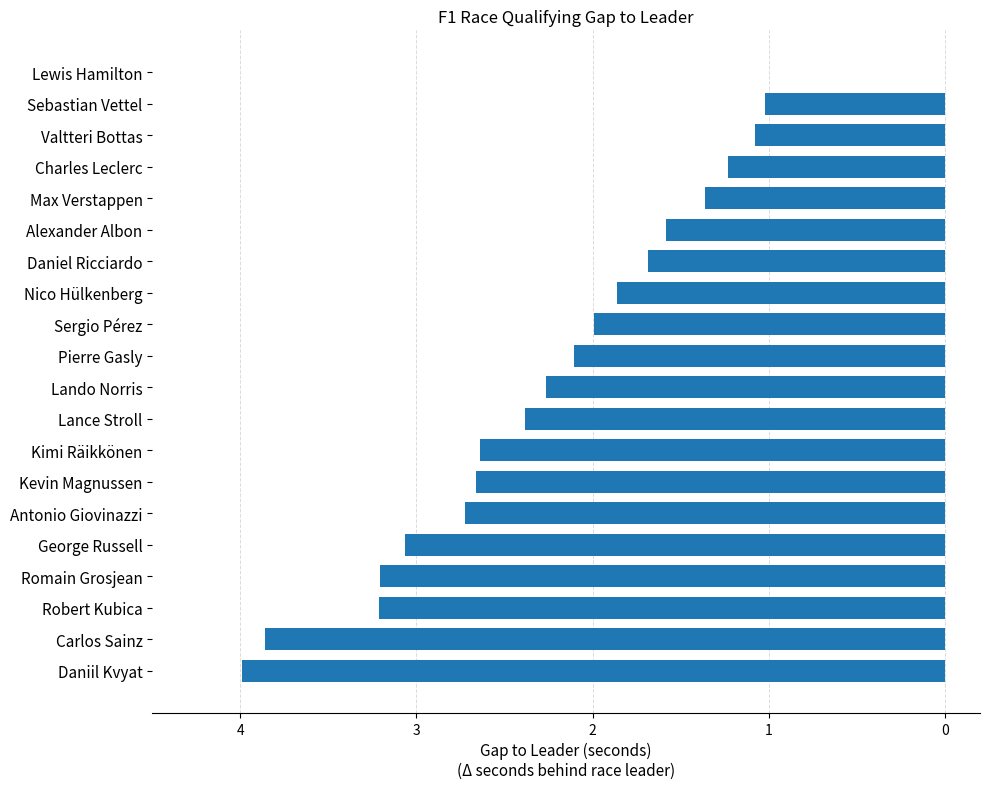

Does the chart contain stacked bars?

No